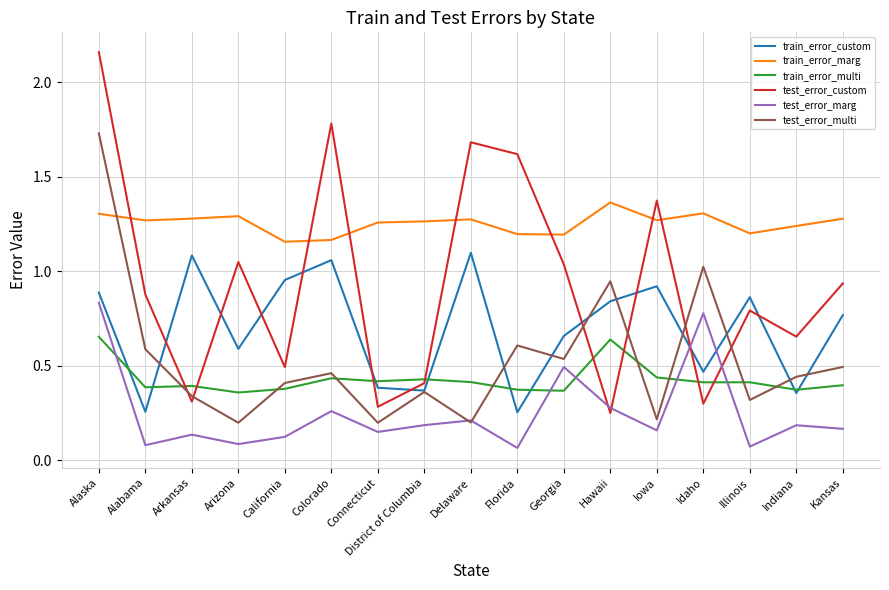

At how many categories does at least one series exceed 1?

17